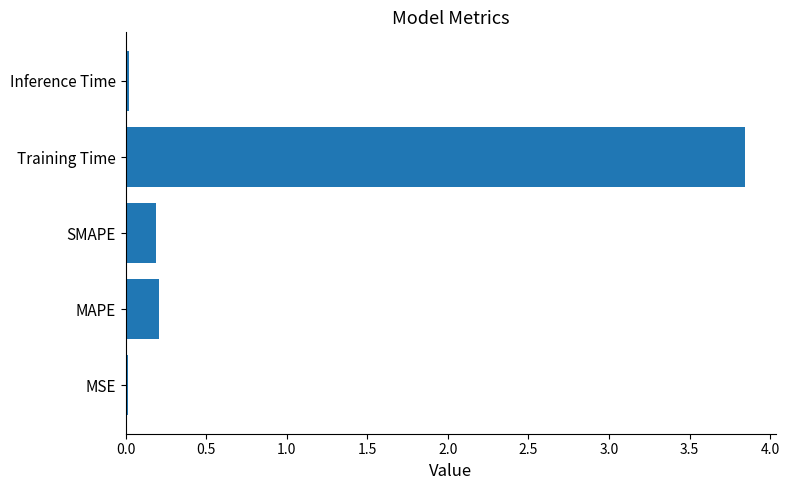

The chart shows a value of 0.2 at MAPE. True or false?

True